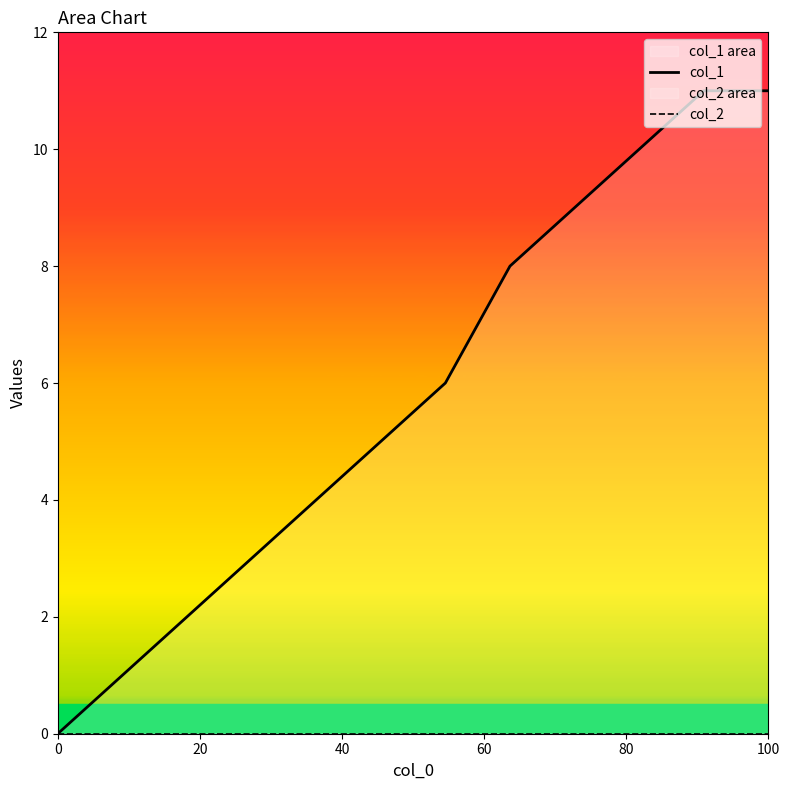

Rank the series by their maximum value, from lowest to highest.

col_2, col_1